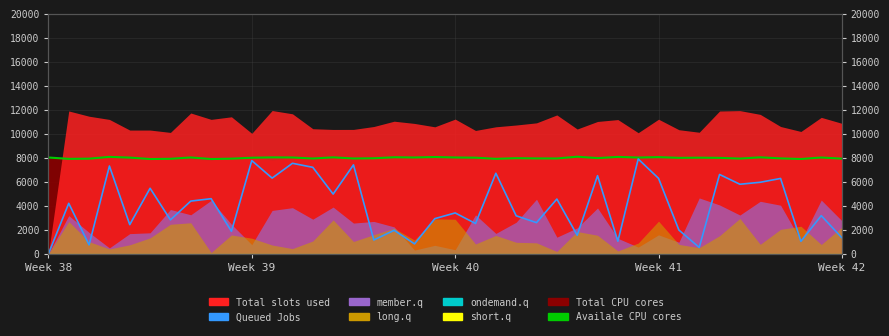

True or false: Queued Jobs and short.q intersect in this chart.

False